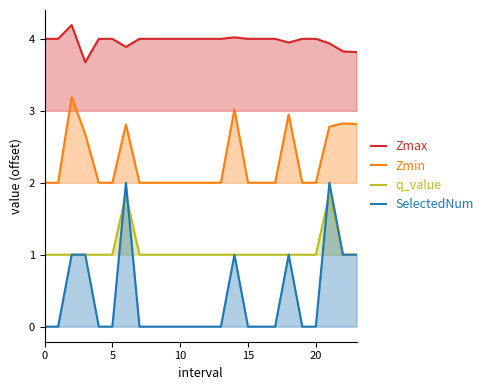

Does the chart display data point markers on the line(s)?

No